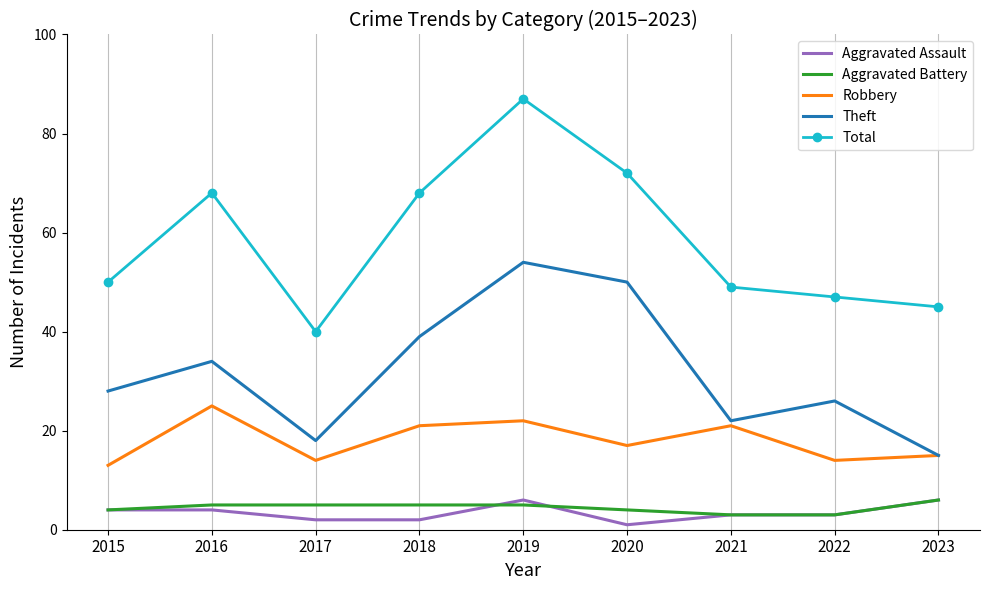

Is the value of Theft at 2015 greater than the value of Robbery at 2021?

Yes